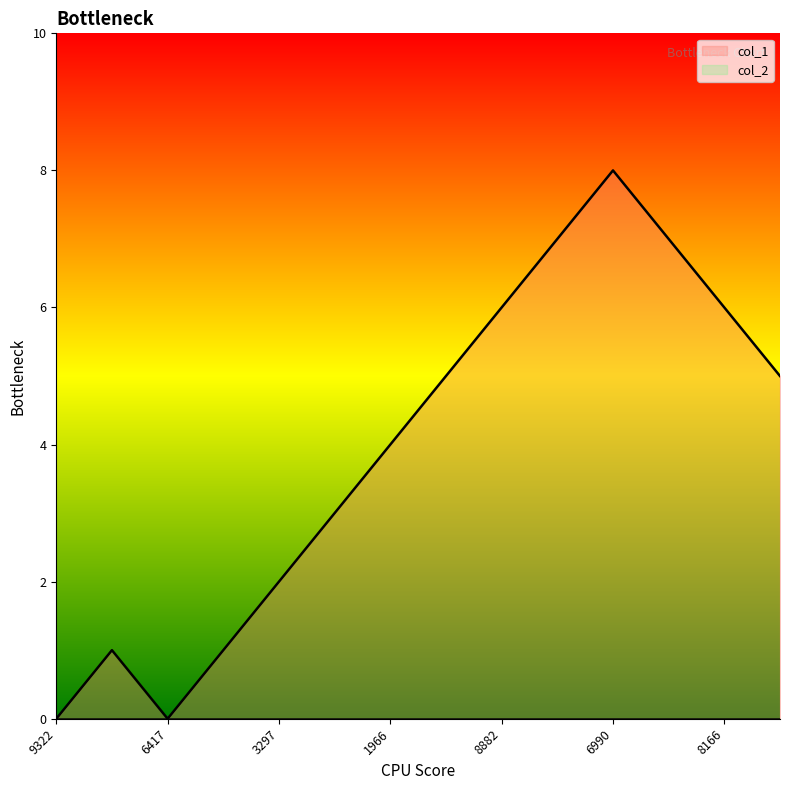

What is the value of the 13th point from the left?

6